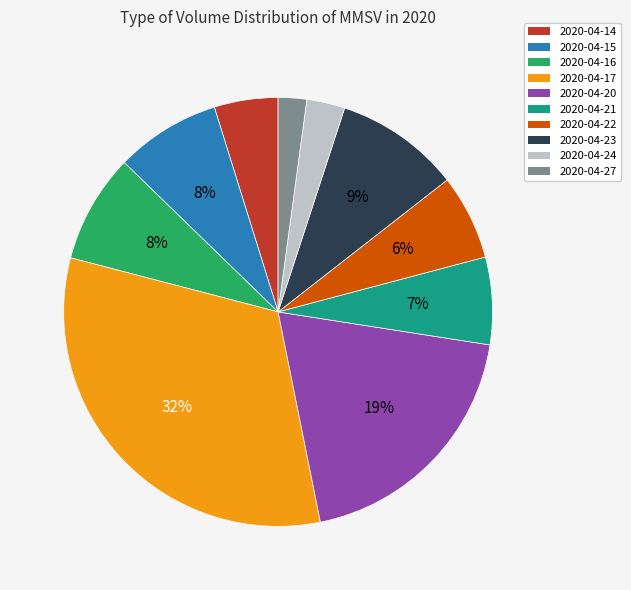

Is 2020-04-23 the majority of the pie?

No